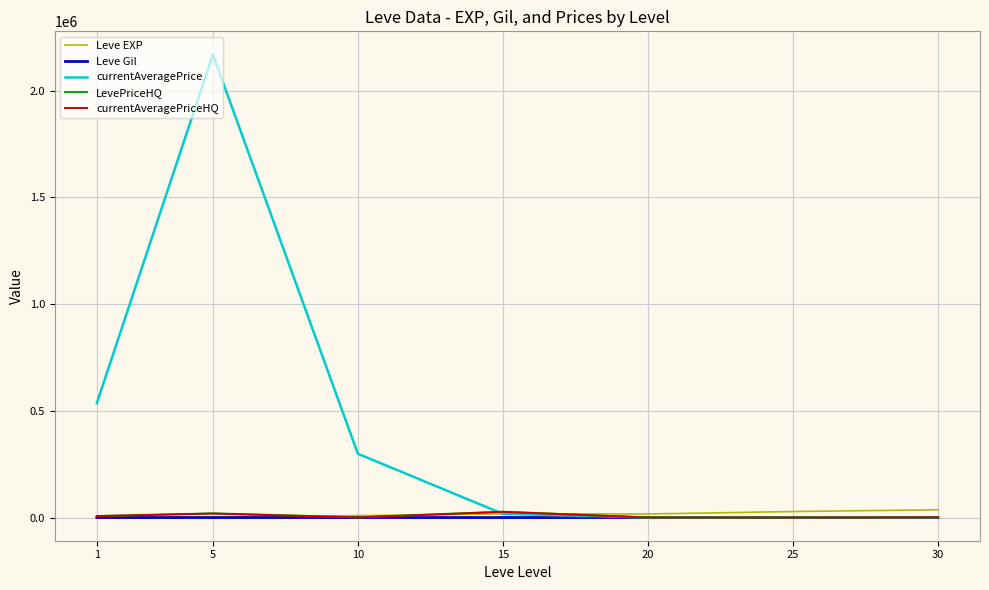

Which series has the largest total across all categories?

currentAveragePrice